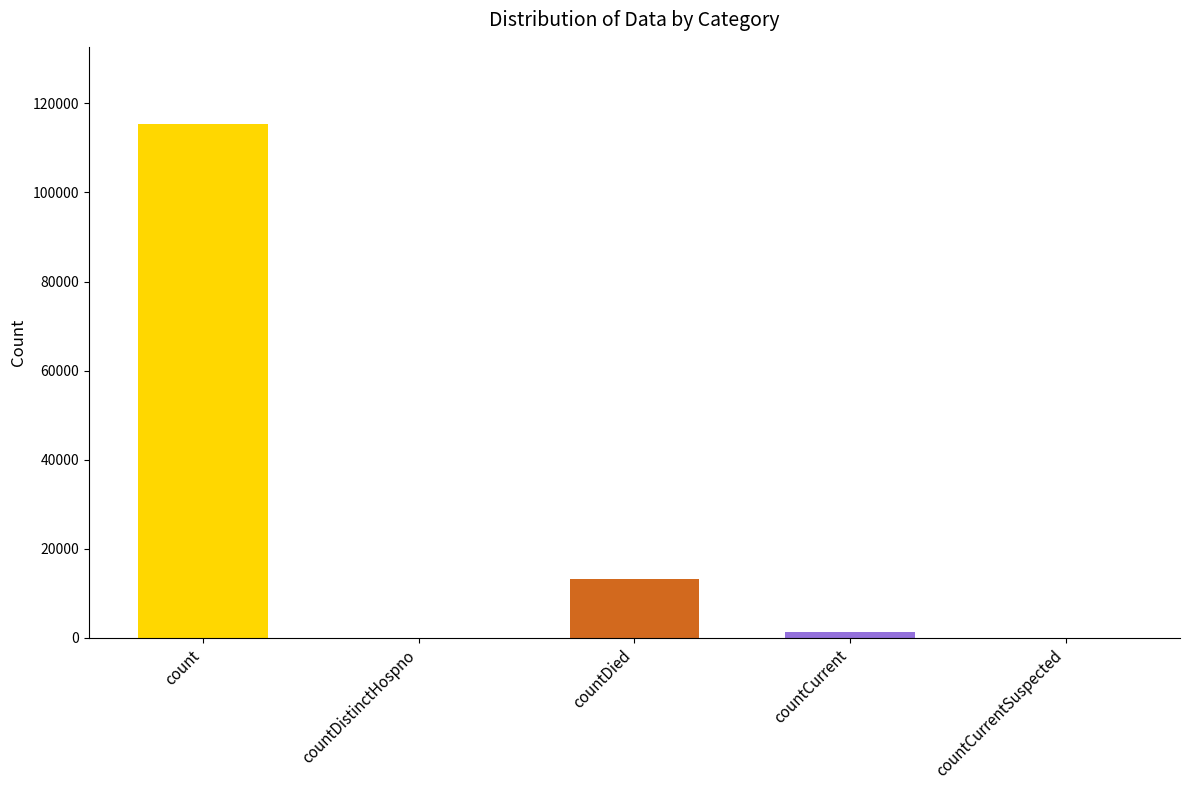

What is the maximum value shown in the chart?

115379